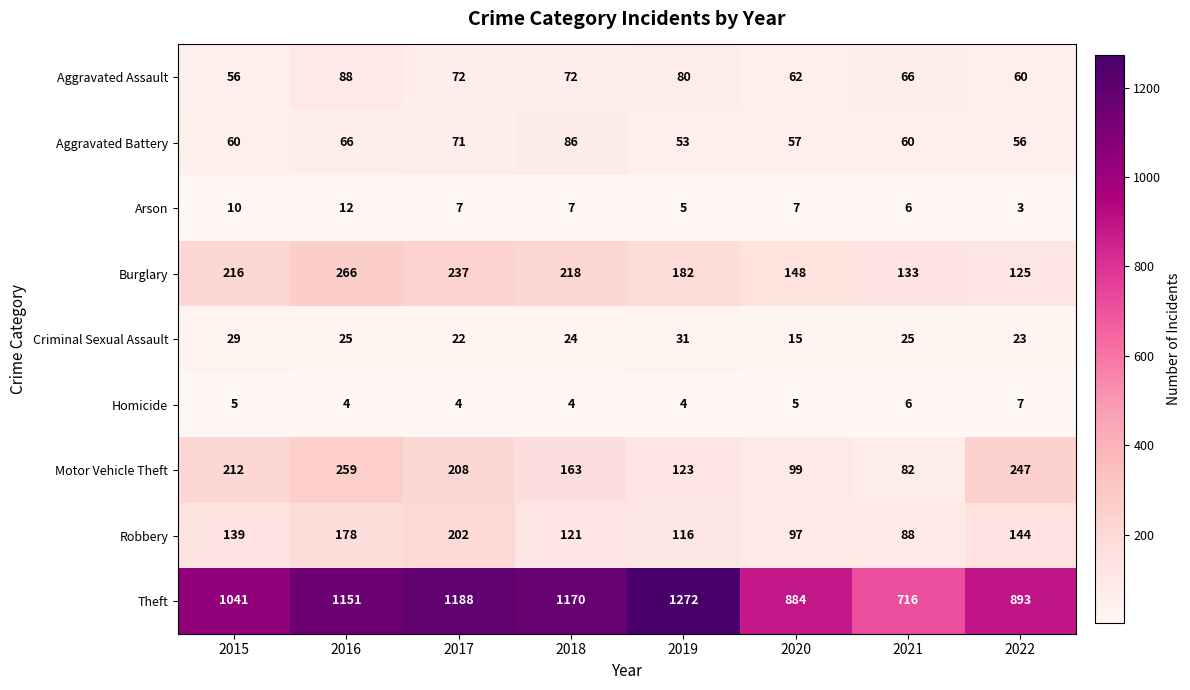

Is it true that Criminal Sexual Assault equals 15 at 2016?

False